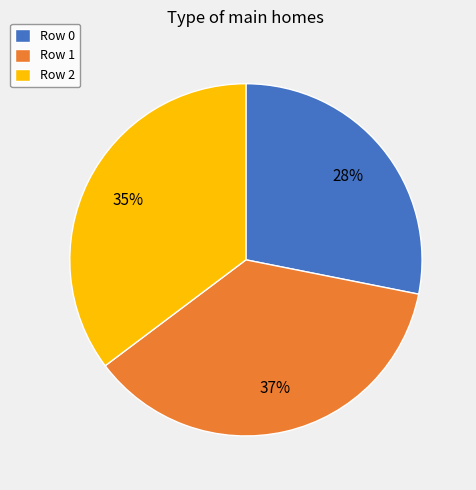

What percentage is the Row 2 slice, to the nearest percent?

35%